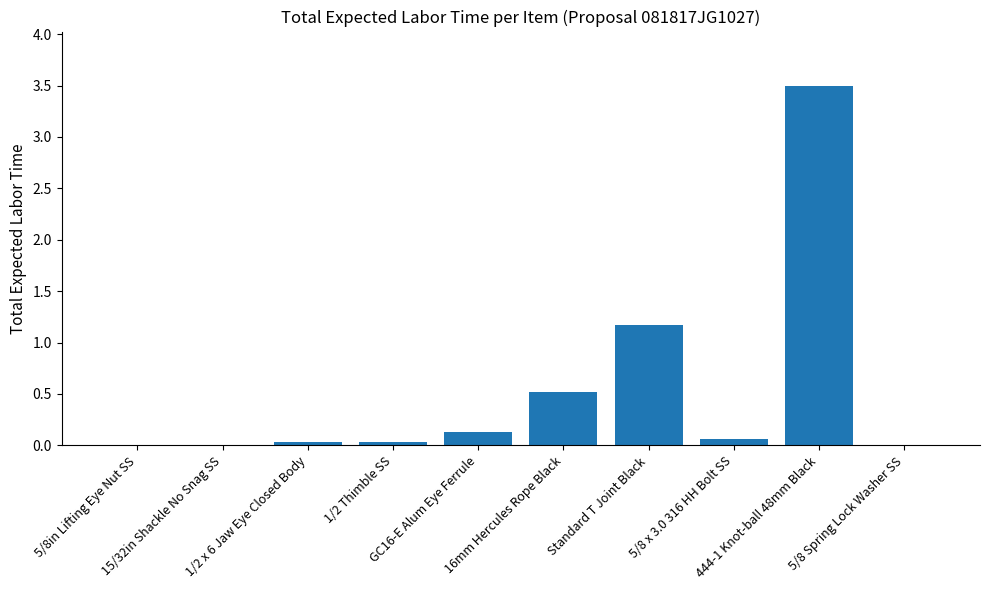

What is the average value?

0.5